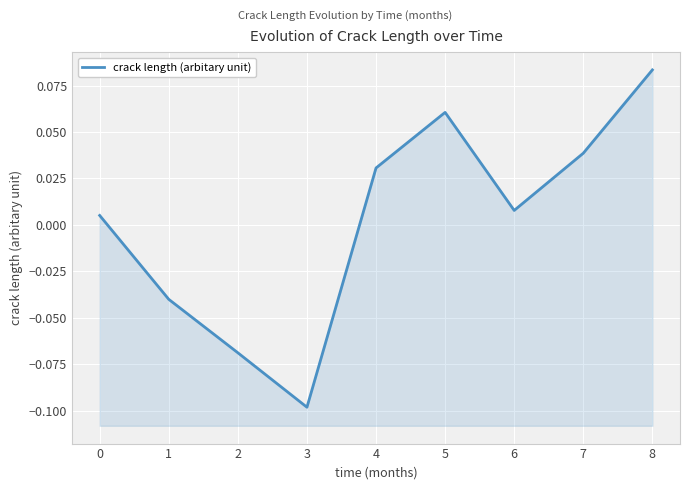

What is the value of the 6th point from the left?

0.1